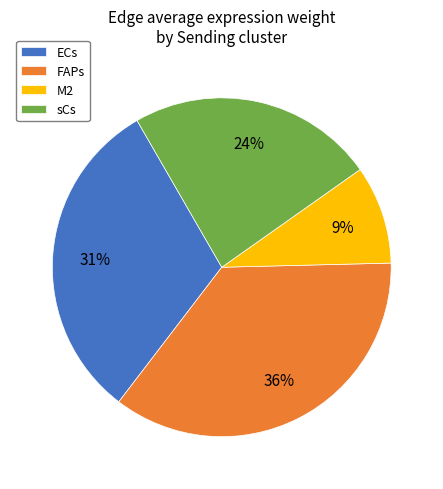

Which has a higher value, FAPs or M2?

FAPs